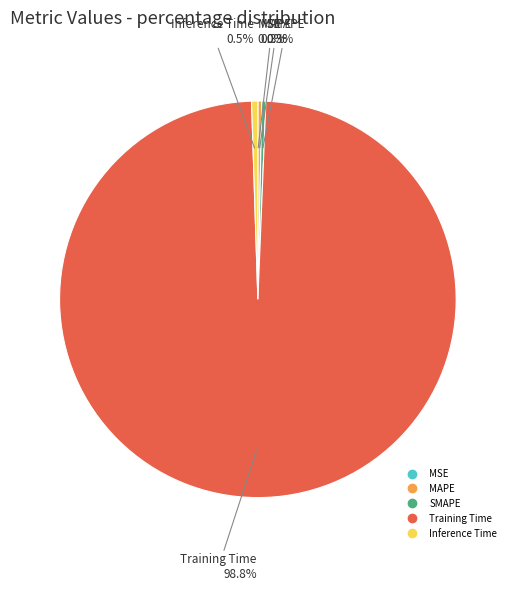

Between Training Time and Inference Time, which is larger?

Training Time